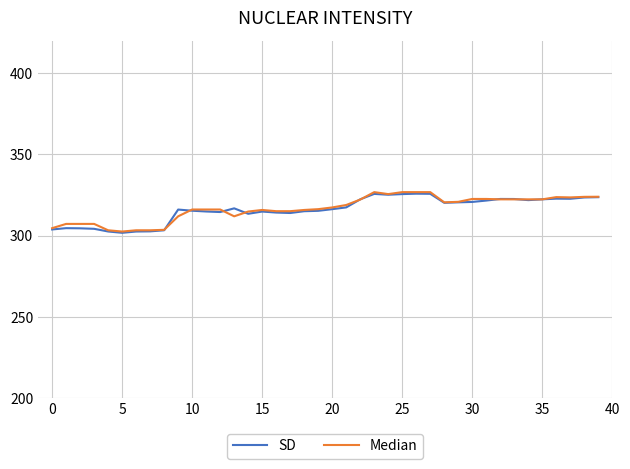

What is the highest value of the SD series?

325.9